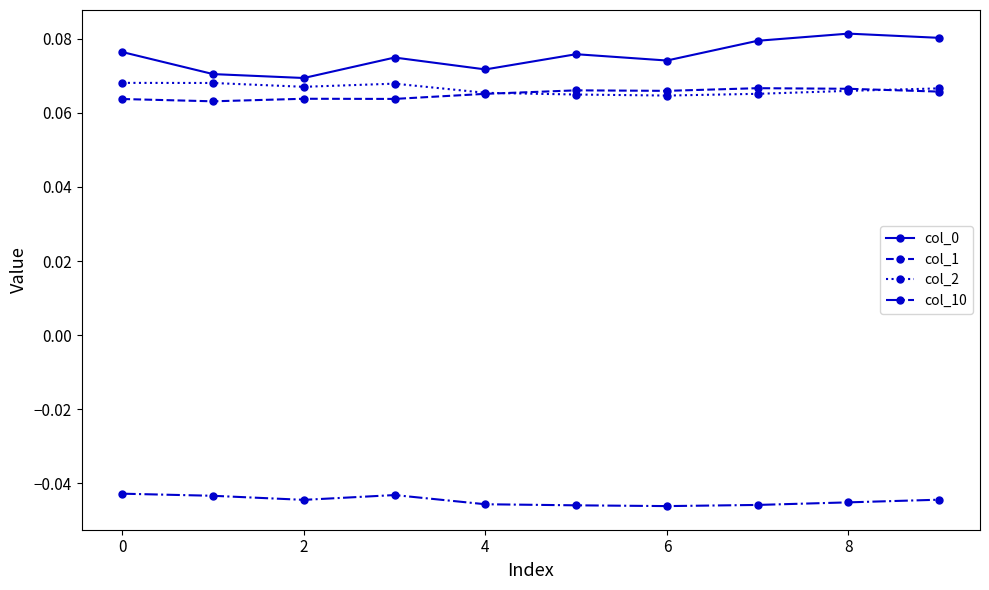

Count the col_0 values in the range 0 to 1.

10